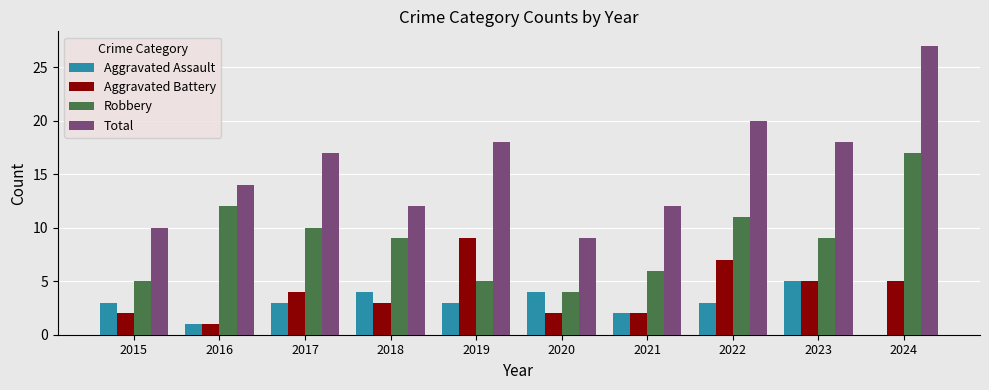

What value does the Aggravated Battery series have at 2024?

5